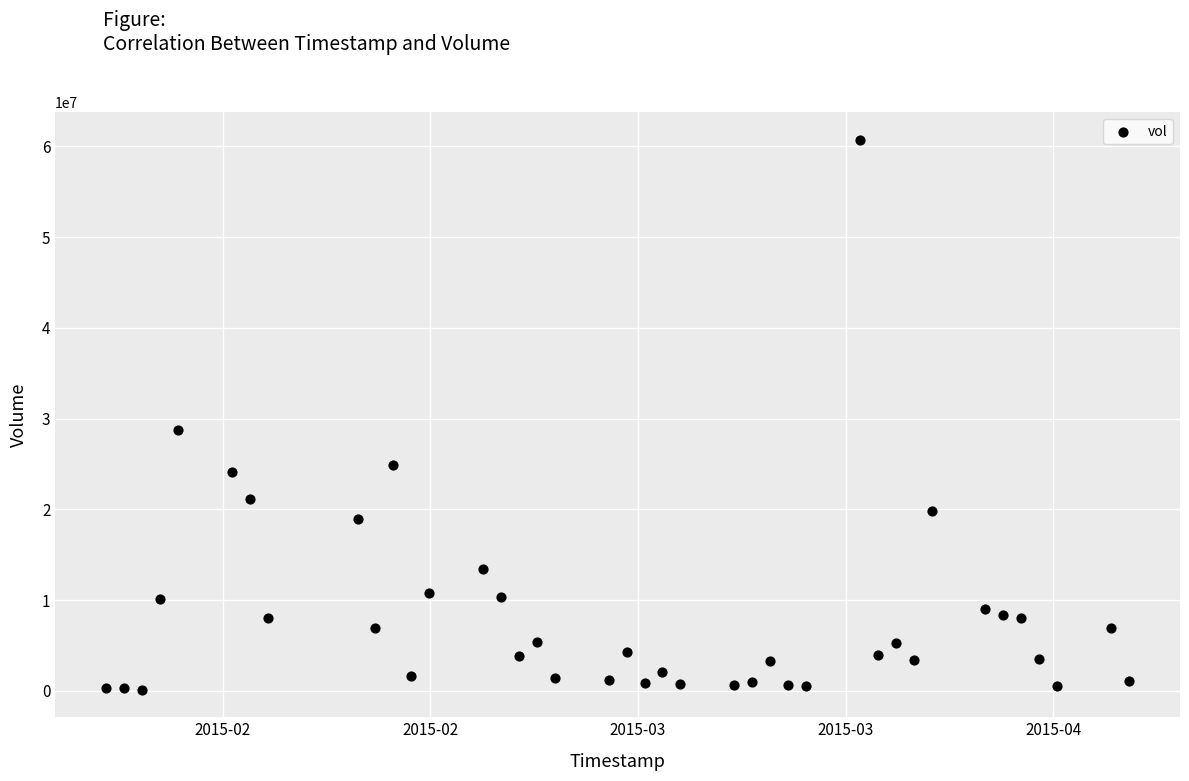

What Y value in the scatter plot is closest to 30429750?

28732200